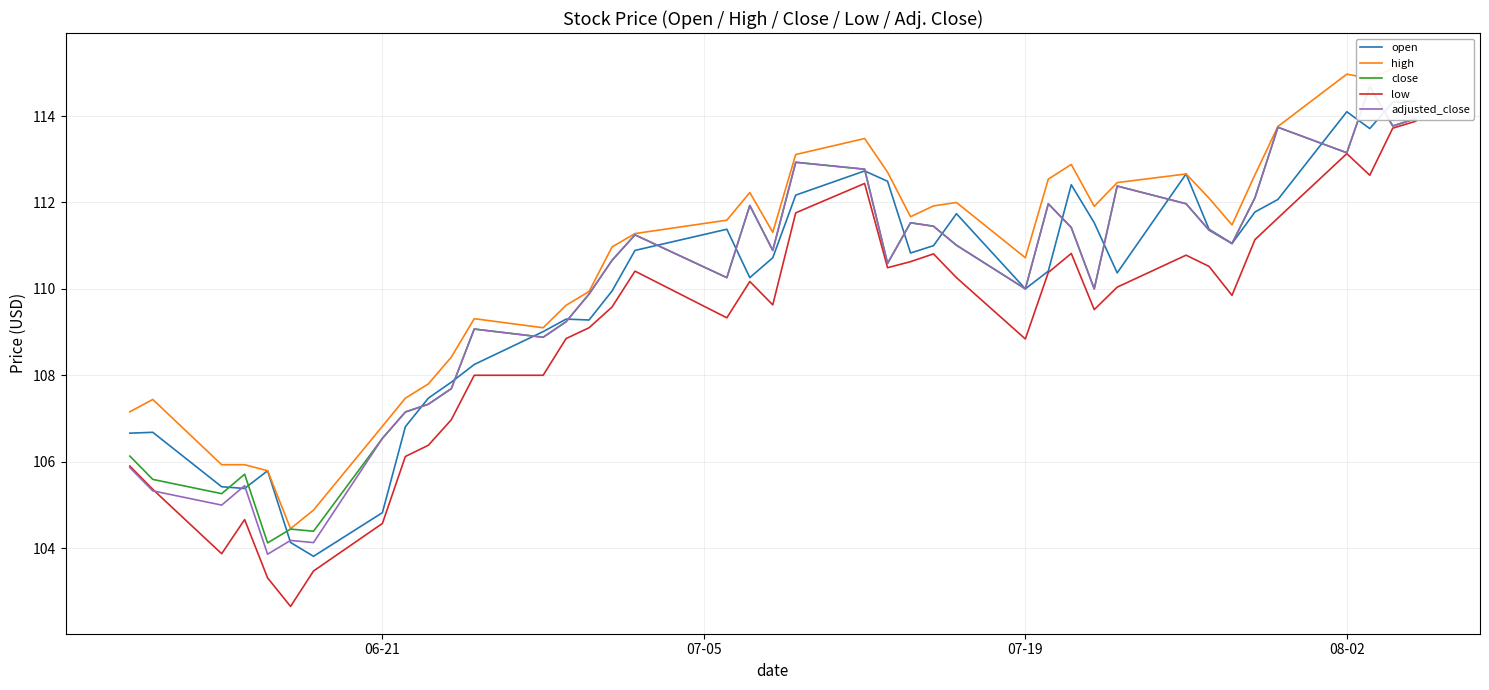

The low series shows 113.1 at 08-02. True or false?

True